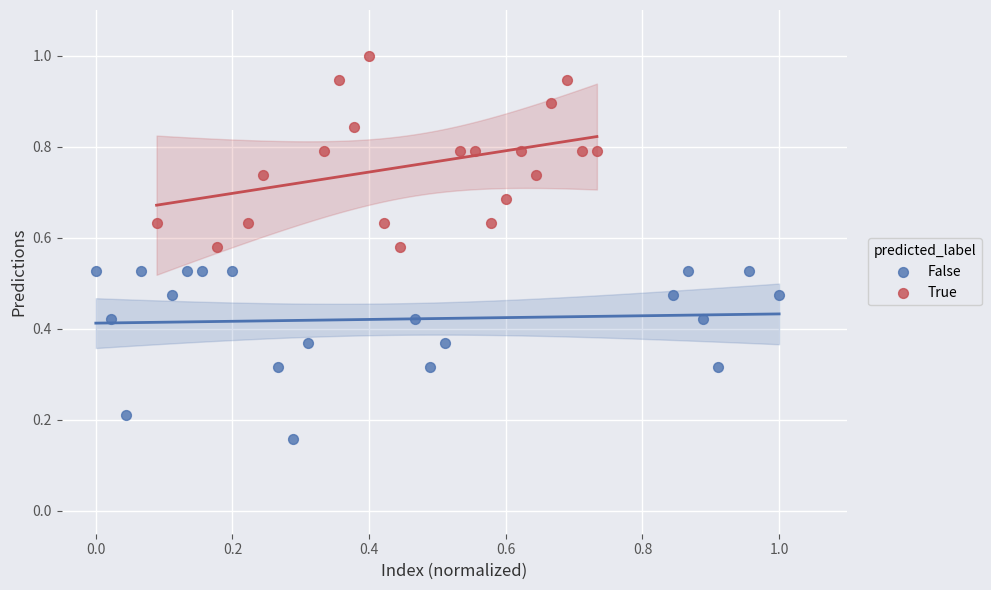

What are all the series names shown in the legend?

False, True